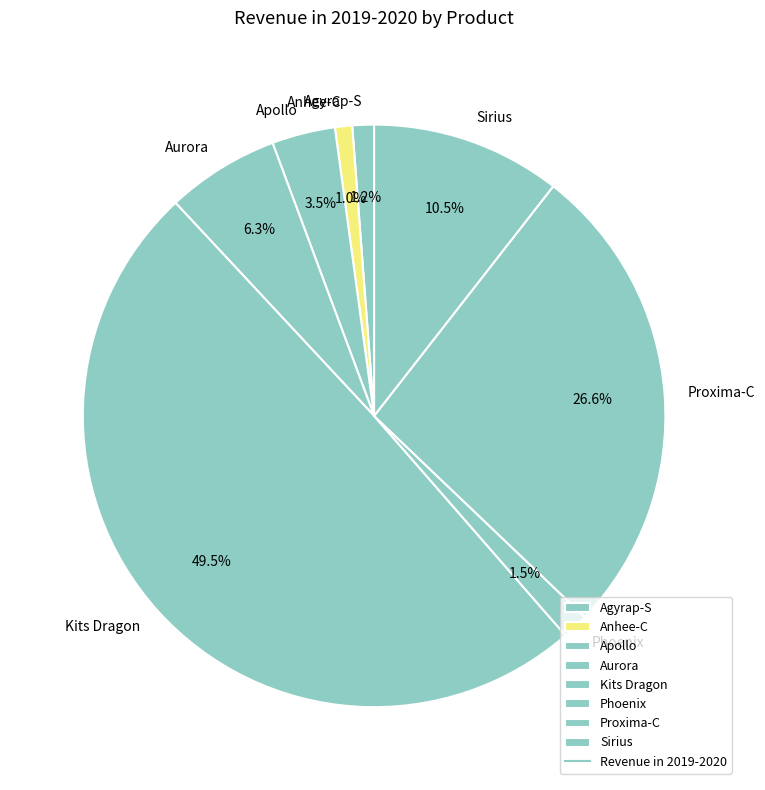

What percentage is NOT represented by Phoenix?

98.5%